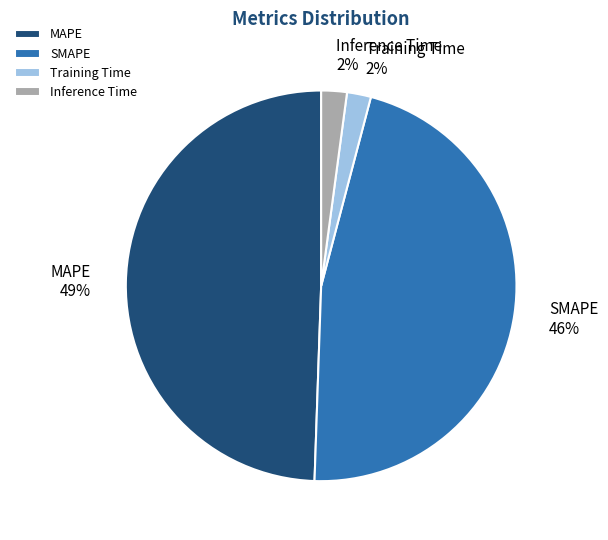

Count the number of slices in the pie.

4